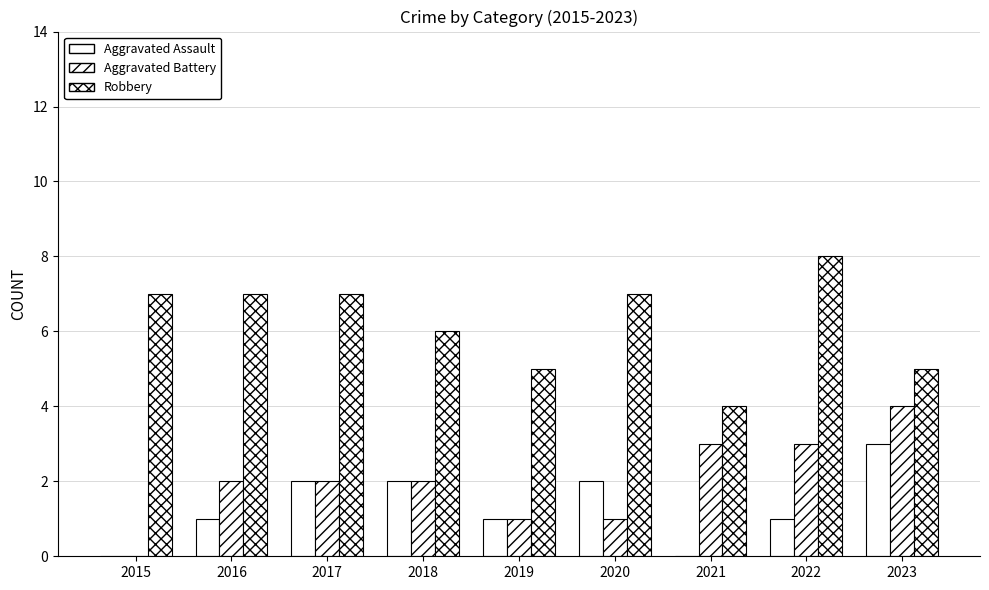

Between 2017 and 2022, which series saw the biggest shift?

Aggravated Assault